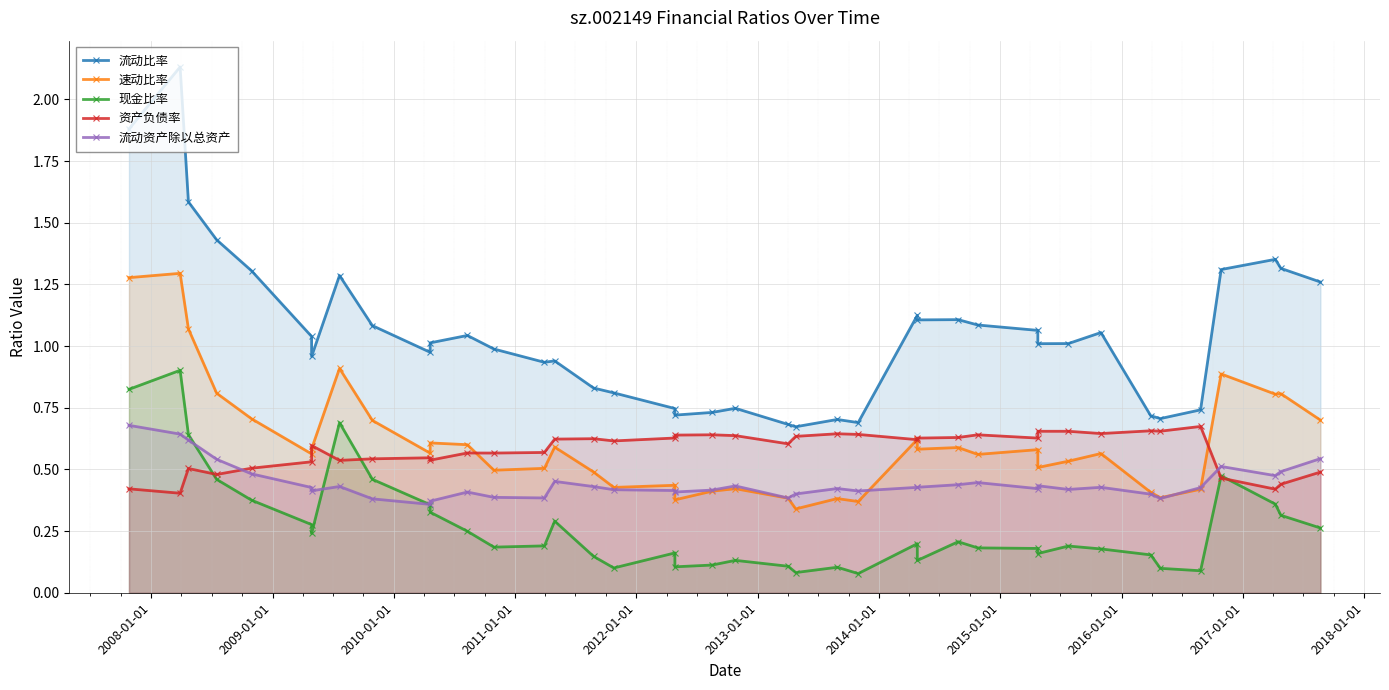

True or false: 资产负债率 has a value of 0.4 at 2013-01-01.

False